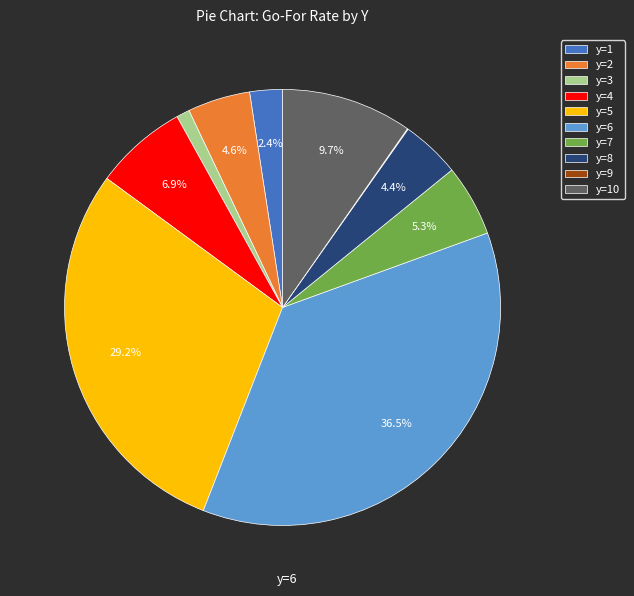

Does y=2 account for over 50% of the chart?

No